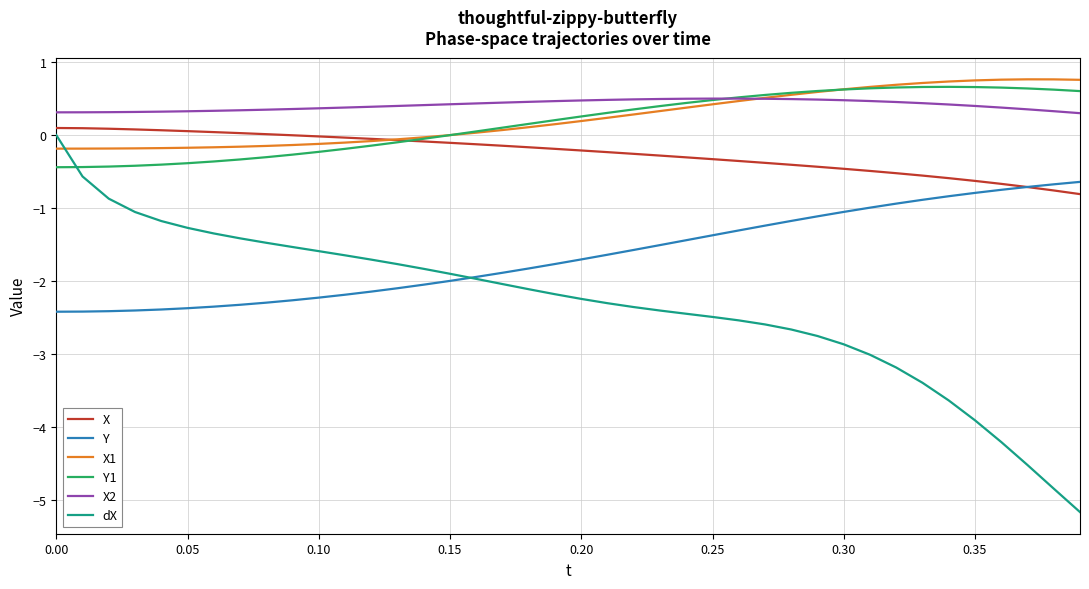

What is the greatest value displayed?

0.8